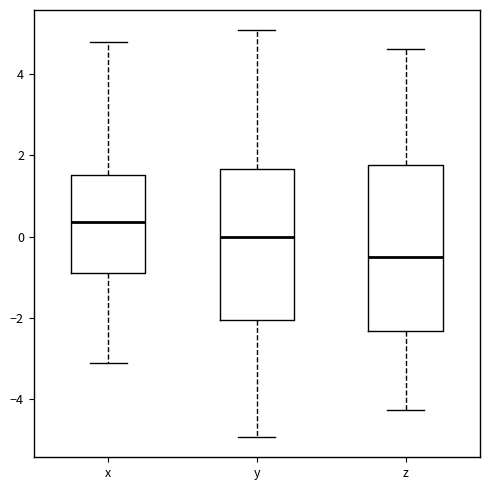

Reading left to right, read every box against the y-axis: the position of its median line, the range the box covers, and the ends of its whiskers. The values are not printed on the chart, so give them approximately, as read against the axis.

x: median 0.4, box -0.8 to 1.6, whiskers -3.2 to 4.8
y: median 0.0, box -2.0 to 1.6, whiskers -5.0 to 5.0
z: median -0.6, box -2.4 to 1.8, whiskers -4.2 to 4.6